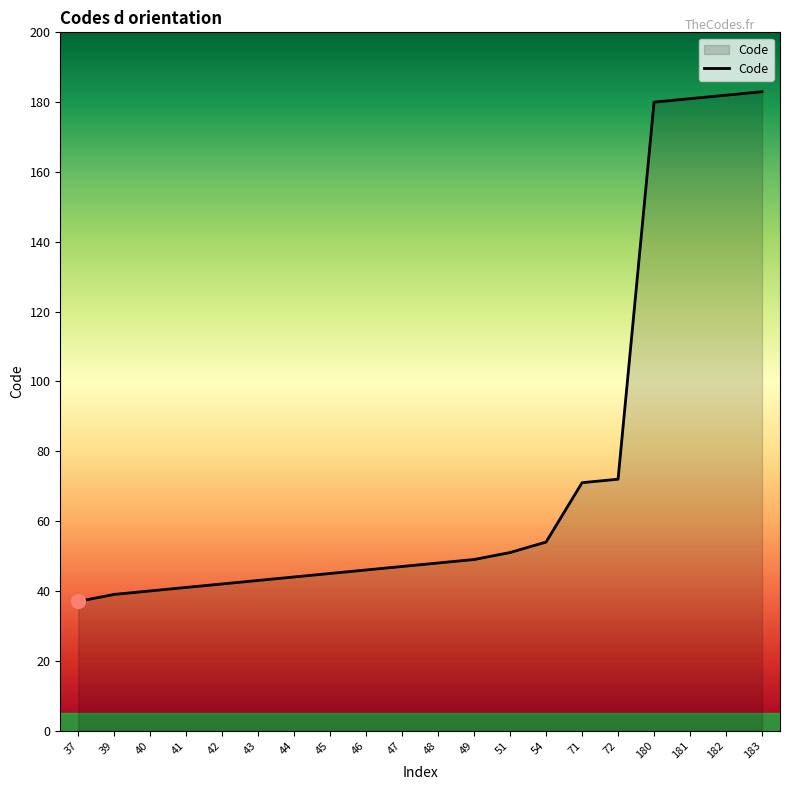

What is the difference between the maximum and minimum values?

146